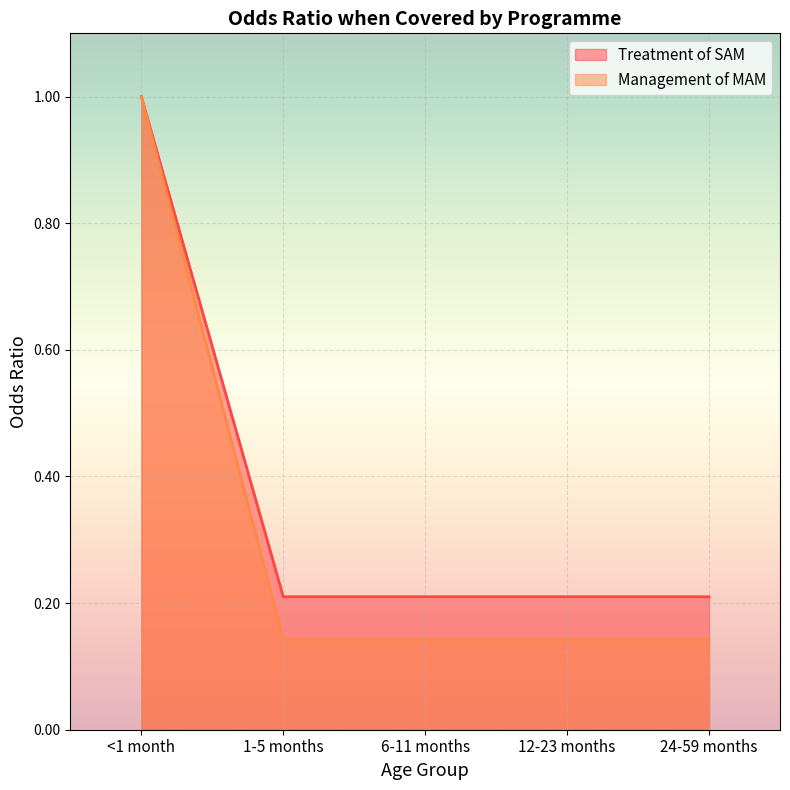

Count the Treatment of SAM values in the range 0 to 1.

5